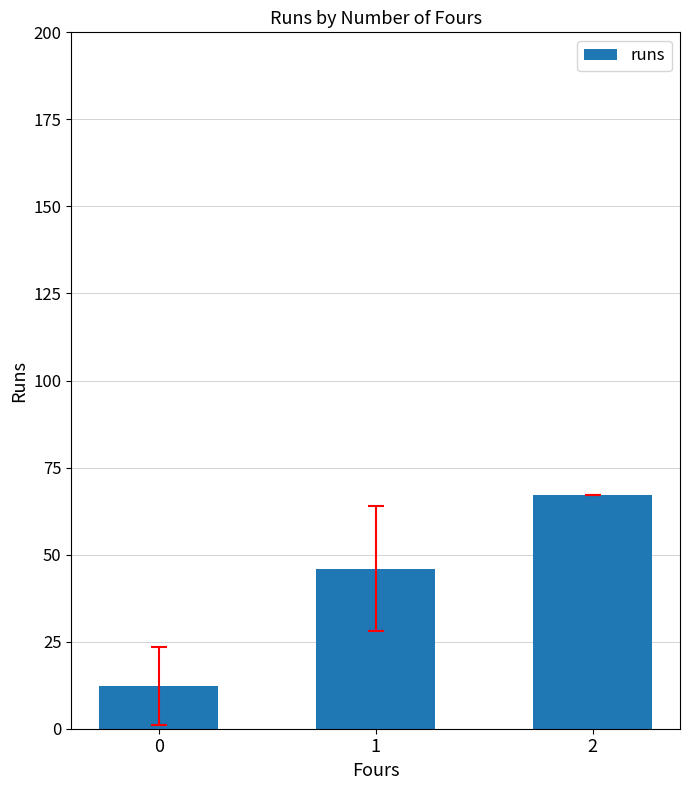

Are the bars horizontal?

No